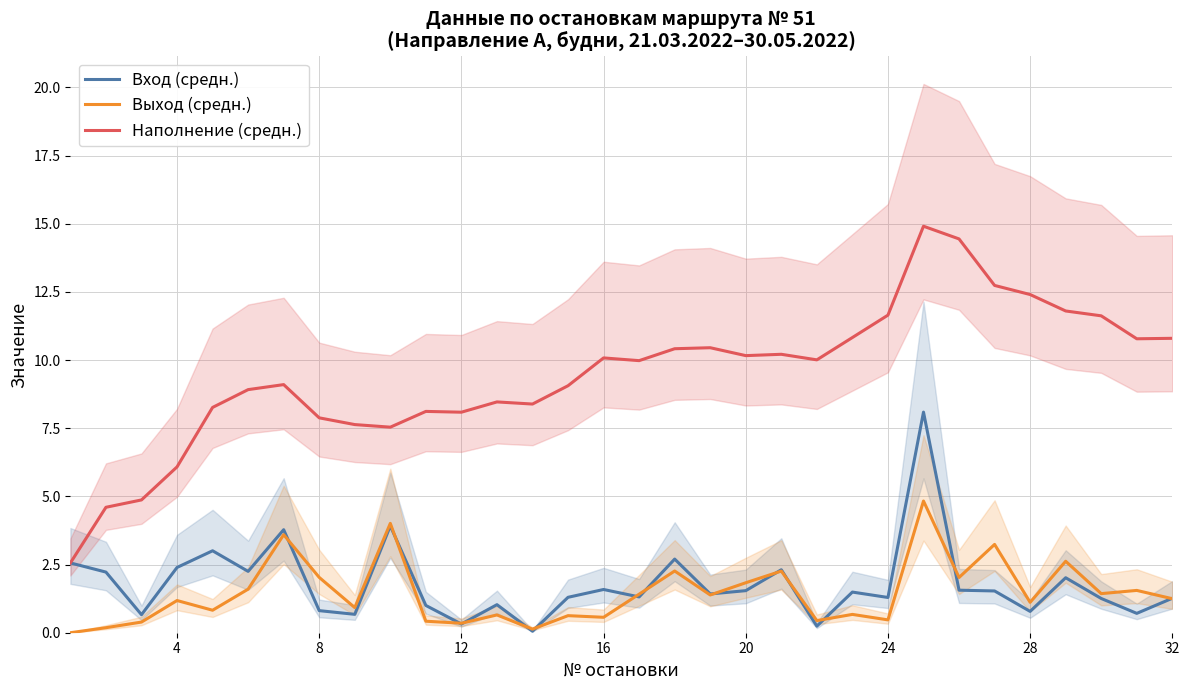

What is the maximum value for Вход (средн.)?

8.1